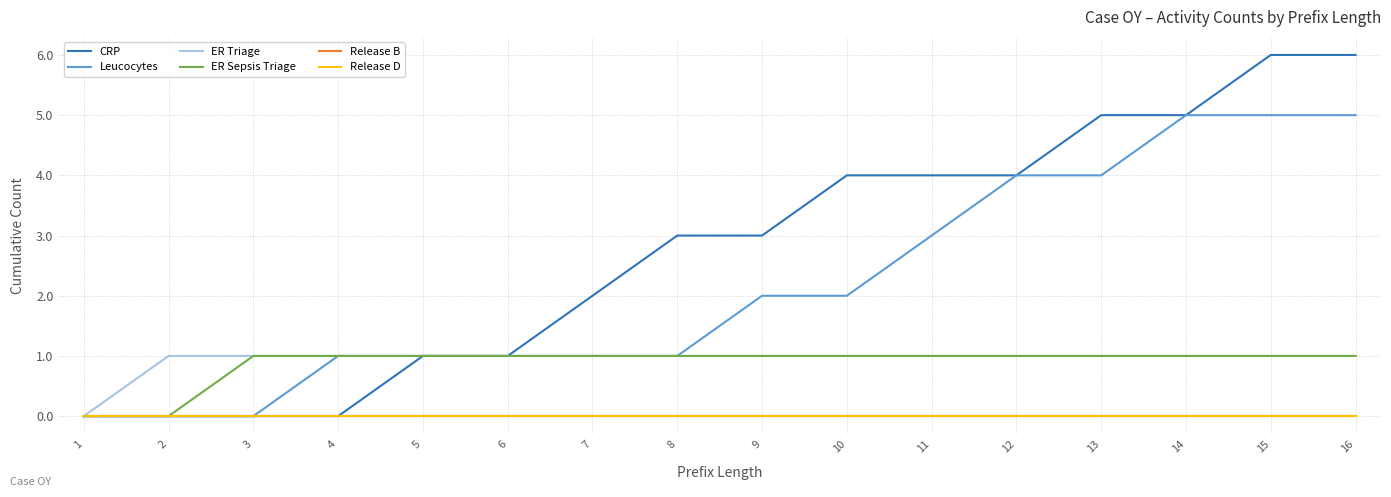

Read the ER Sepsis Triage value at 3.

1